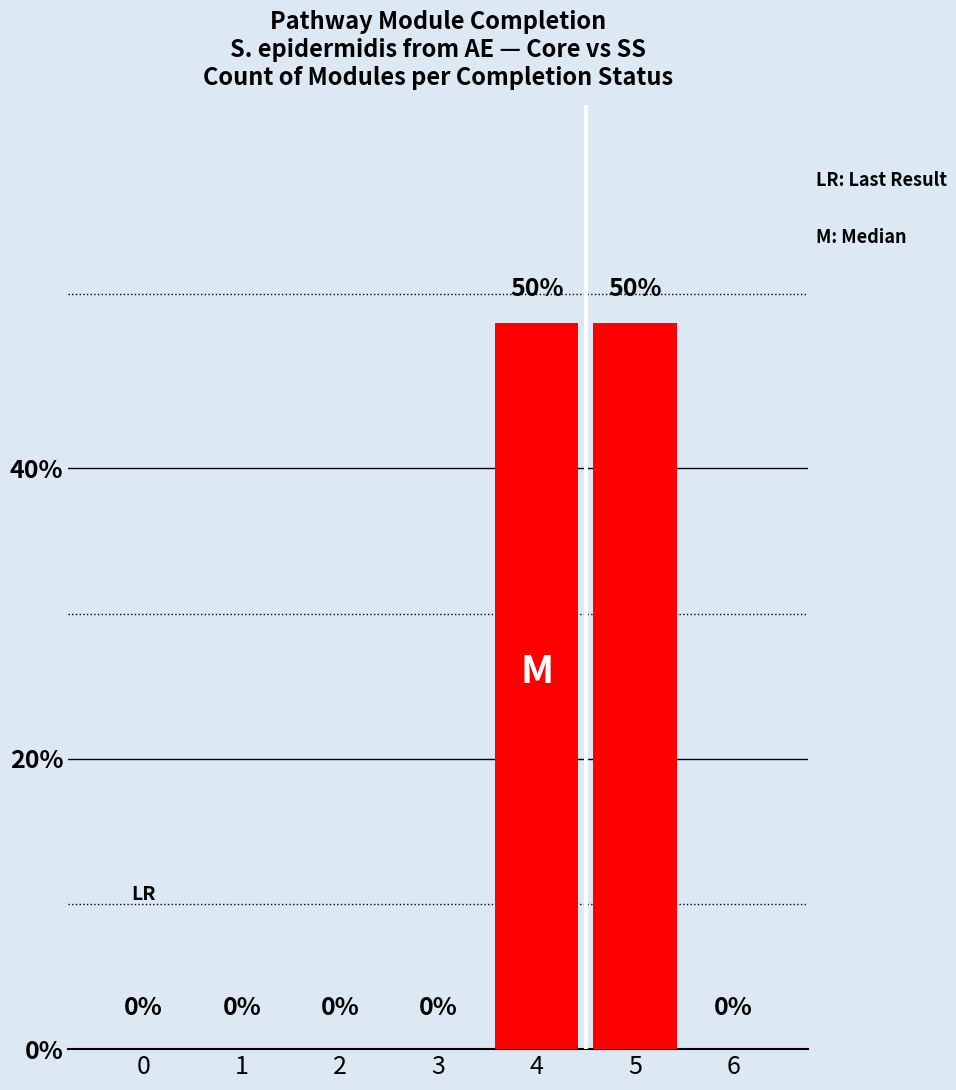

True or false: the data shows 28 at 3.

False